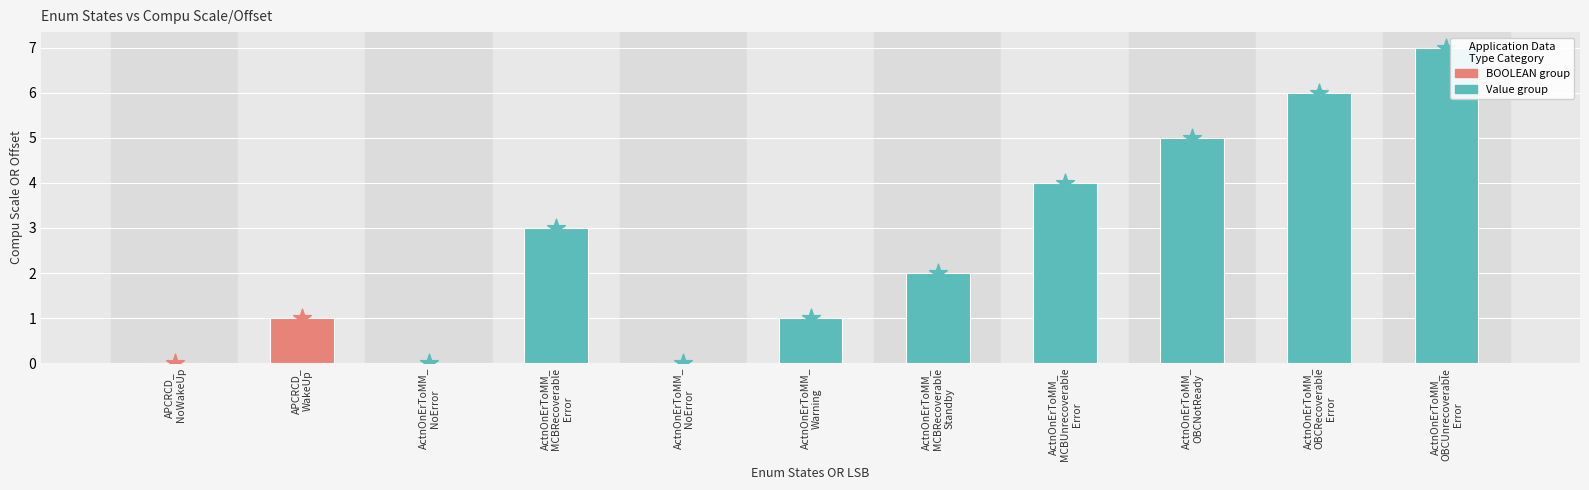

Between ActnOnErToMM_
NoError and ActnOnErToMM_
NoError, which is larger?

ActnOnErToMM_
NoError